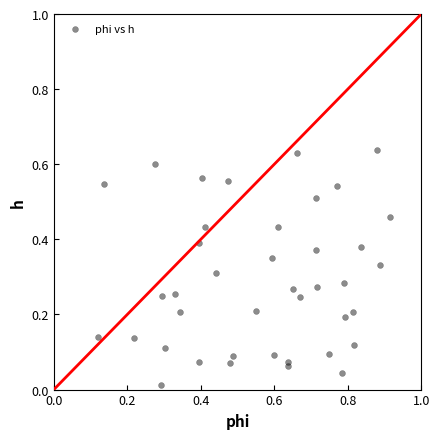

What is the range of X values (max minus min)?

0.8